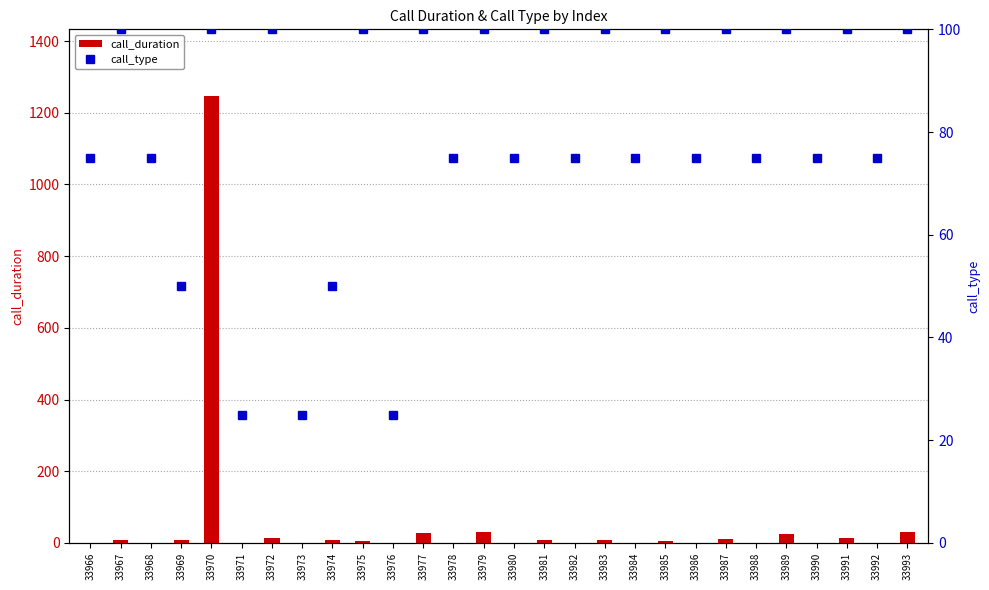

What is the average value of the call_duration series?

52